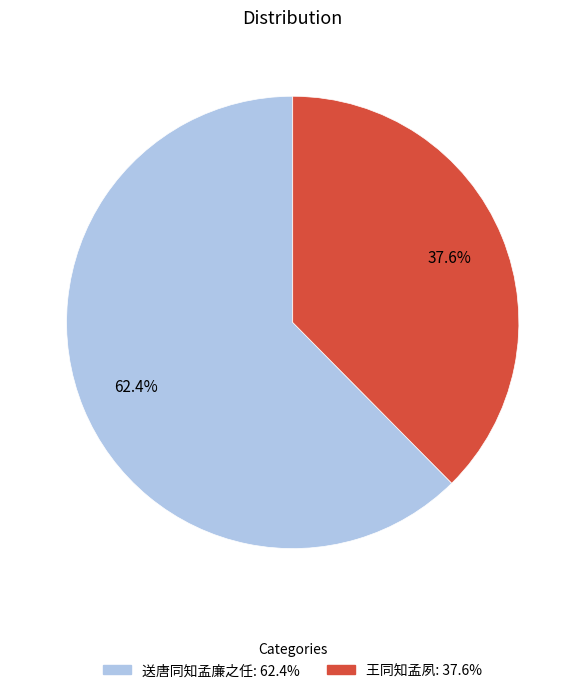

What is the smallest slice in the pie chart?

王同知孟夙